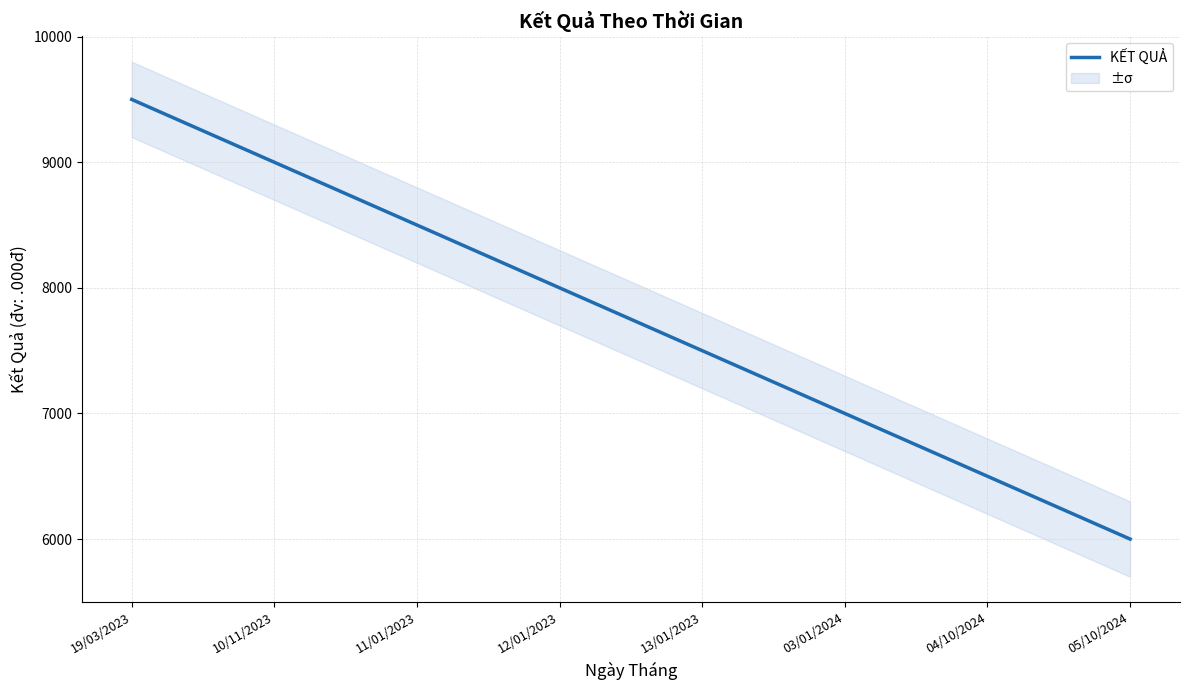

At which category does the chart reach its peak across all series?

19/03/2023